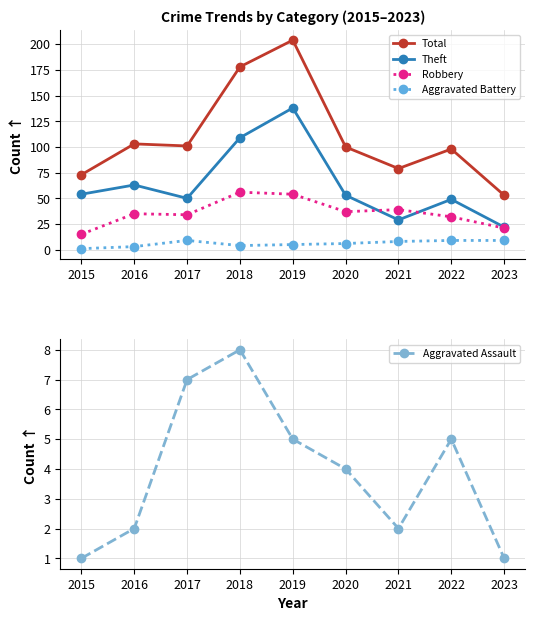

What is the difference between the second highest and second lowest values in the Robbery series?

33